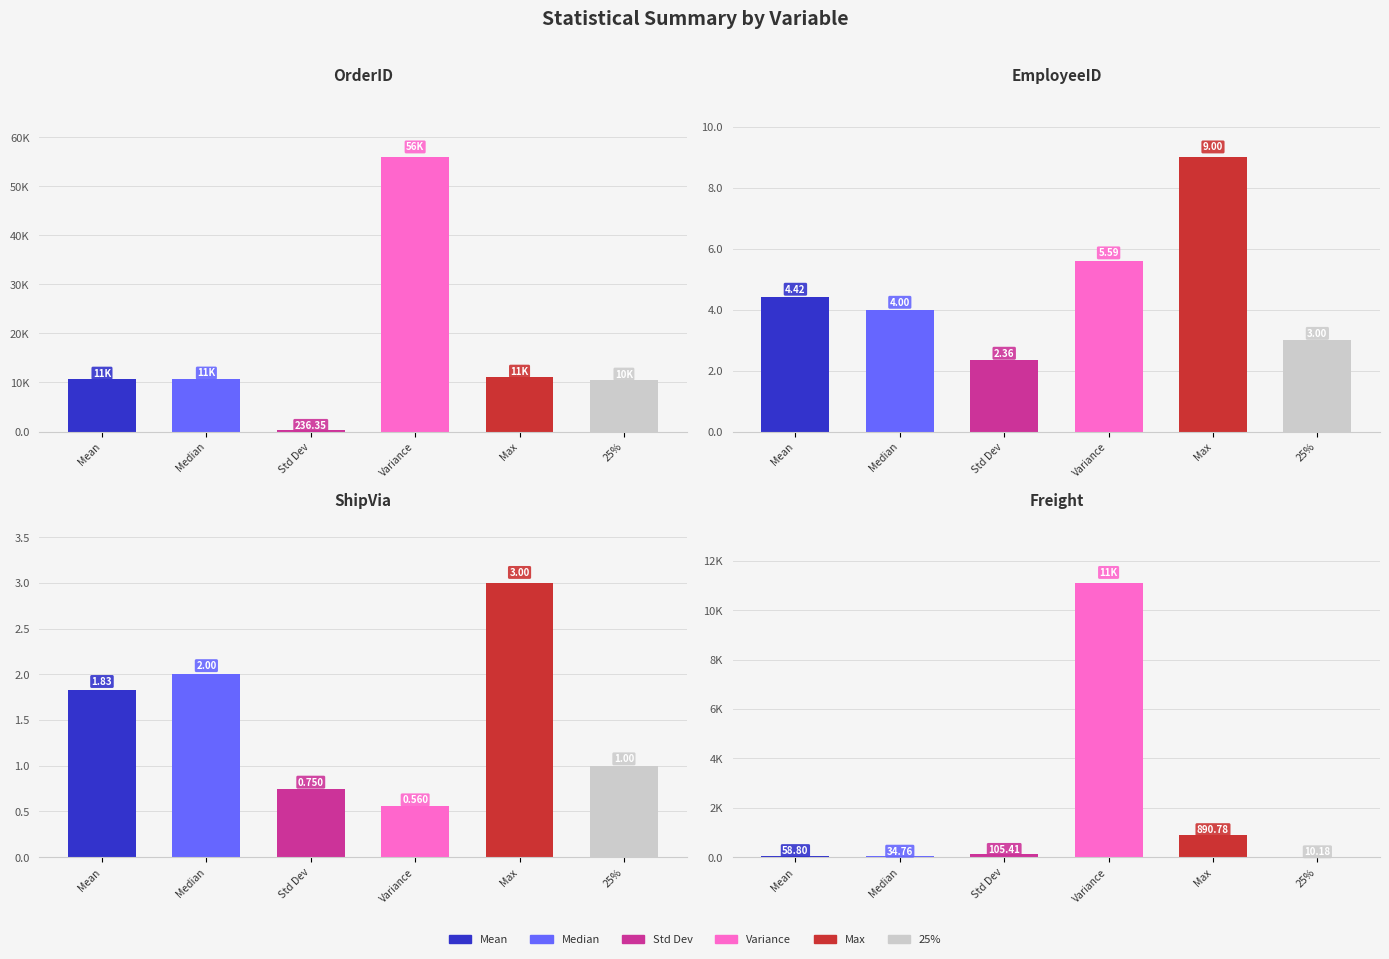

Which category has the lowest value across all series?

ShipVia